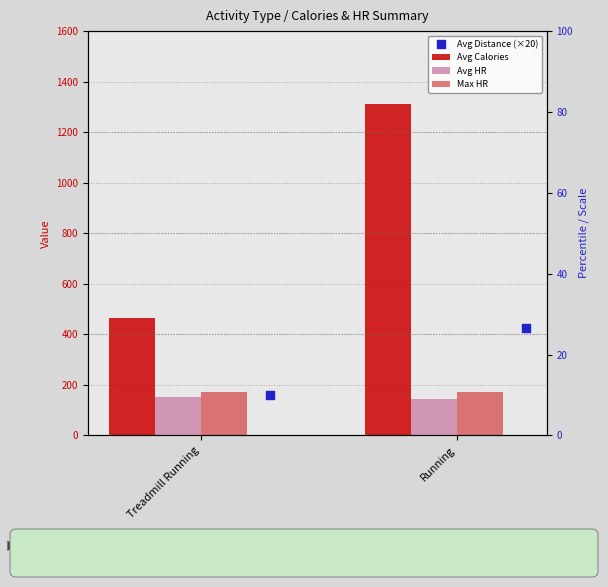

What is the total value across all series at Running?

2054.6